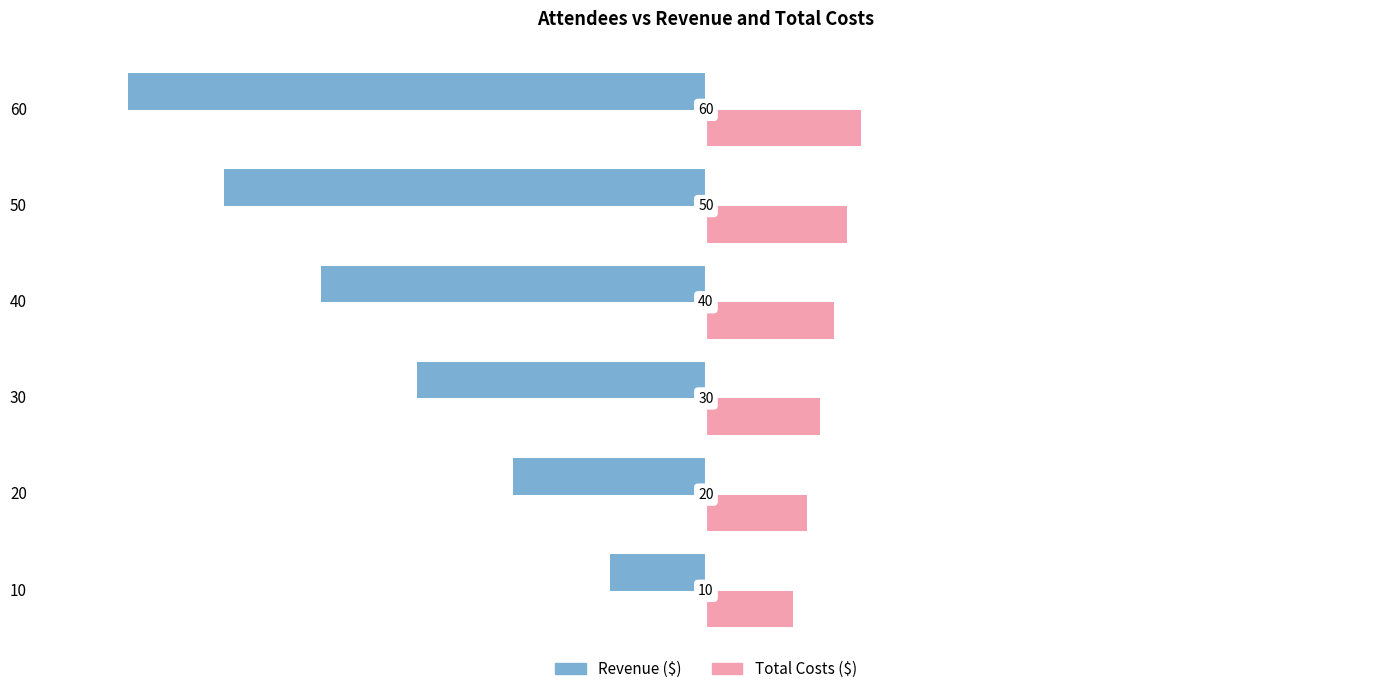

Reading right to left, list all the values displayed in this chart.

Revenue ($): -36000	-30000	-24000	-18000	-12000	-6000
Total Costs ($): 9640	8800	7960	7120	6280	5440